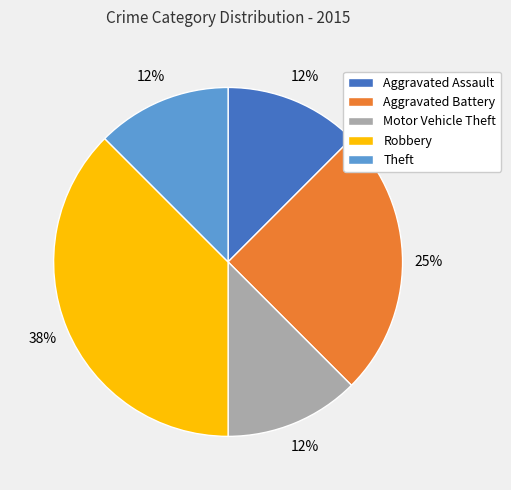

Is it true that Motor Vehicle Theft is 12% of the pie?

True